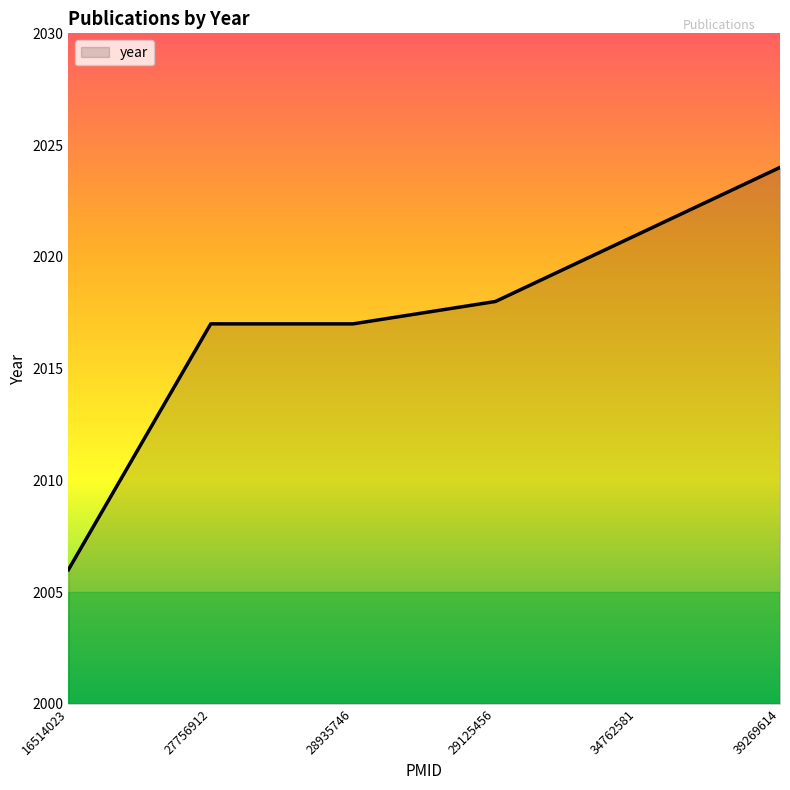

Reading left to right, transcribe all the data shown in this chart.

2006	2017	2017	2018	2021	2024